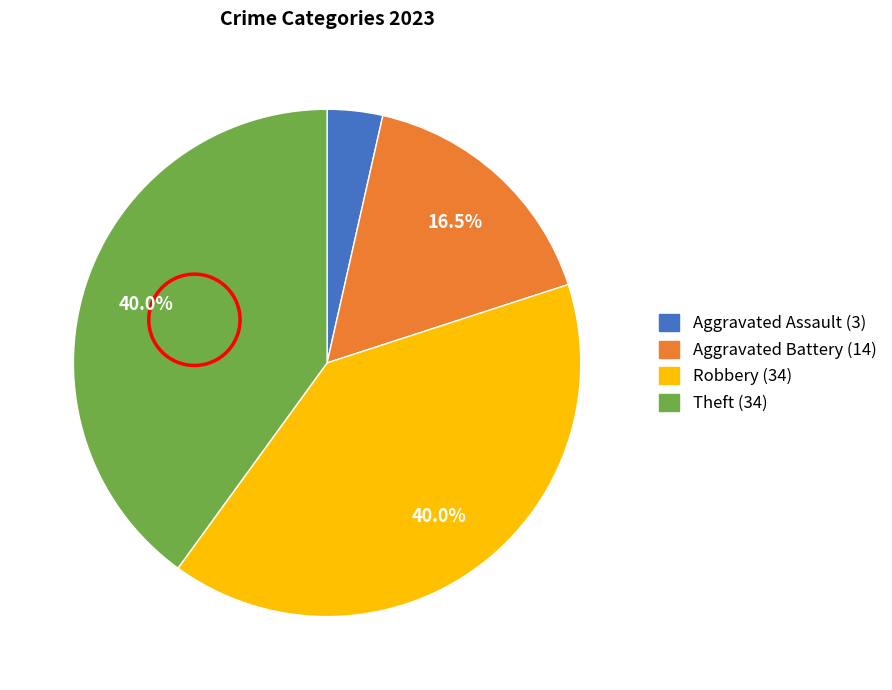

Between Aggravated Battery and Robbery, which is larger?

Robbery